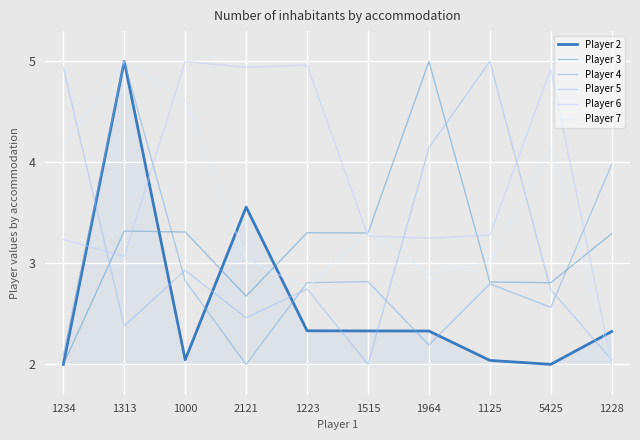

What position from the left is 1964?

7